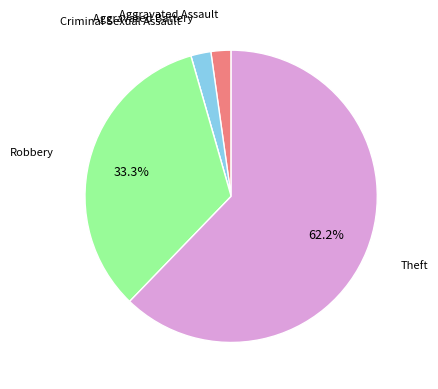

To the nearest percent, what portion does Theft represent?

62%